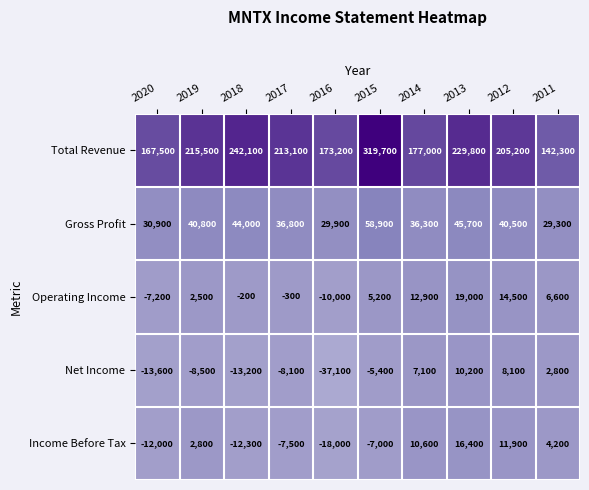

At which category does the chart reach its peak across all series?

2015